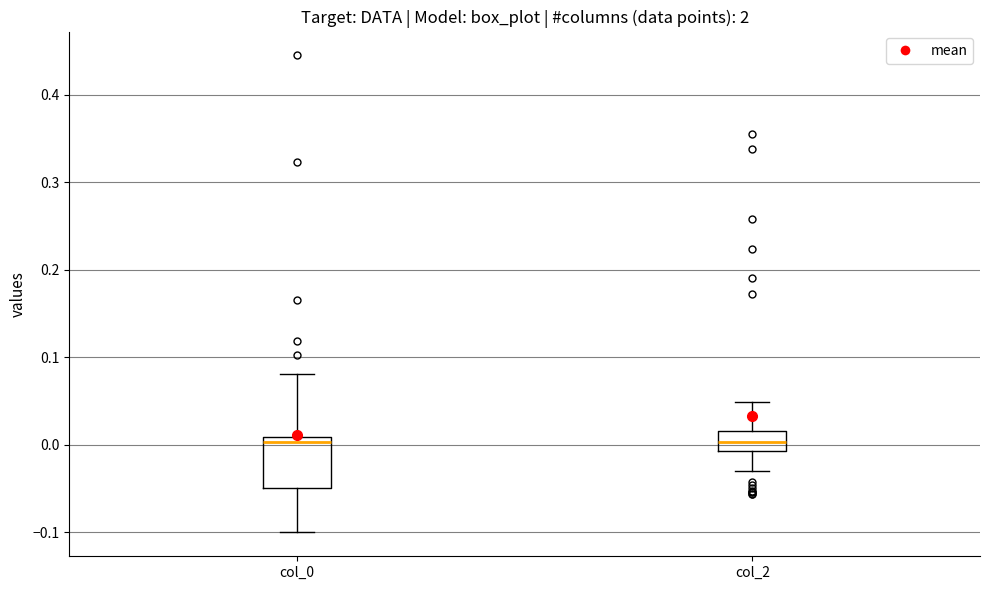

Reading left to right, transcribe this box plot: for each box, give where its median line is, the range the box spans, and where its two whiskers end, as read against the y-axis. The values are not printed on the chart, so give them approximately, as read against the axis.

col_0: median 0.00, box -0.05 to 0.01, whiskers -0.10 to 0.08
col_2: median 0.00, box -0.01 to 0.02, whiskers -0.03 to 0.05